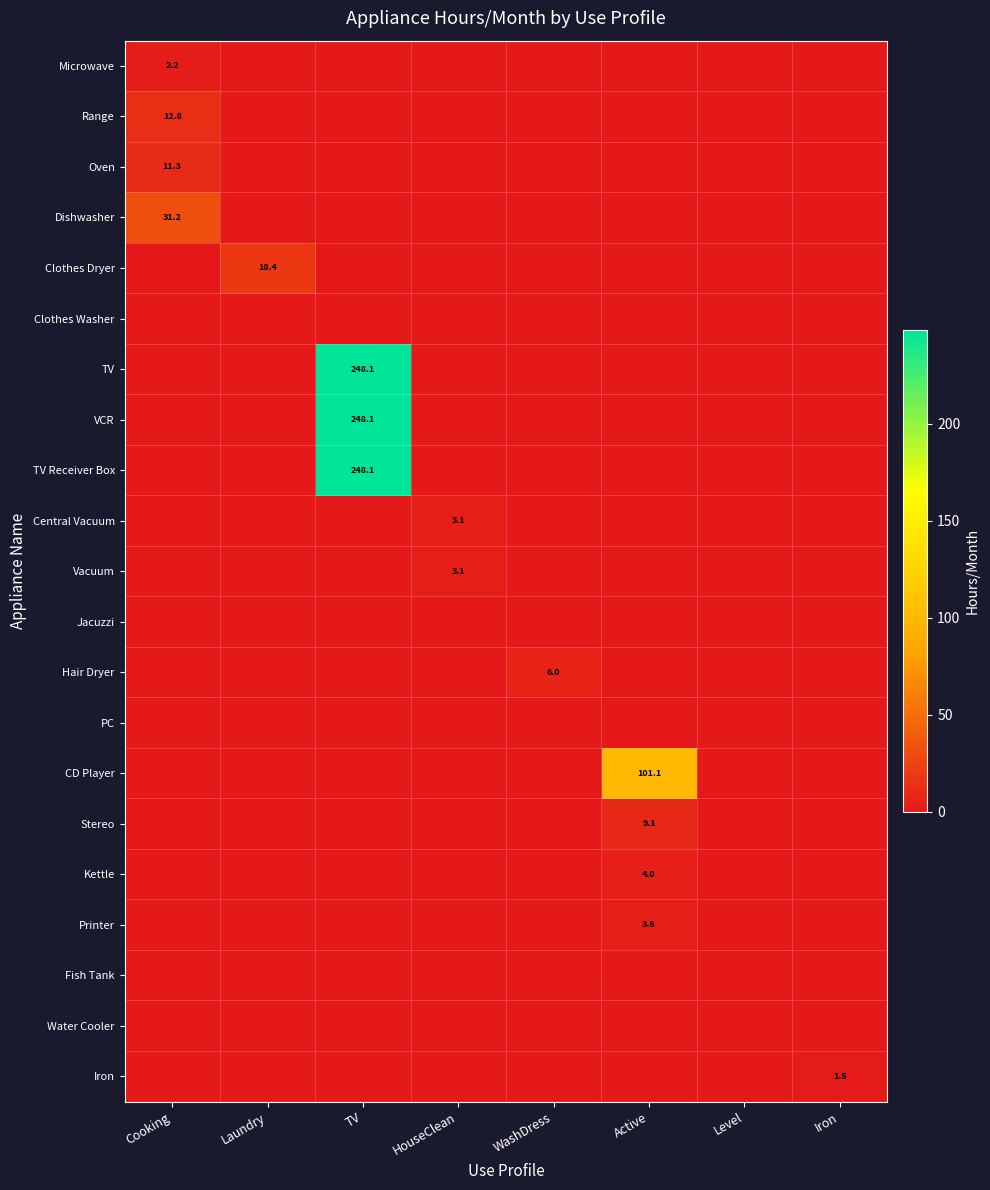

How many distinct data groups are displayed?

21